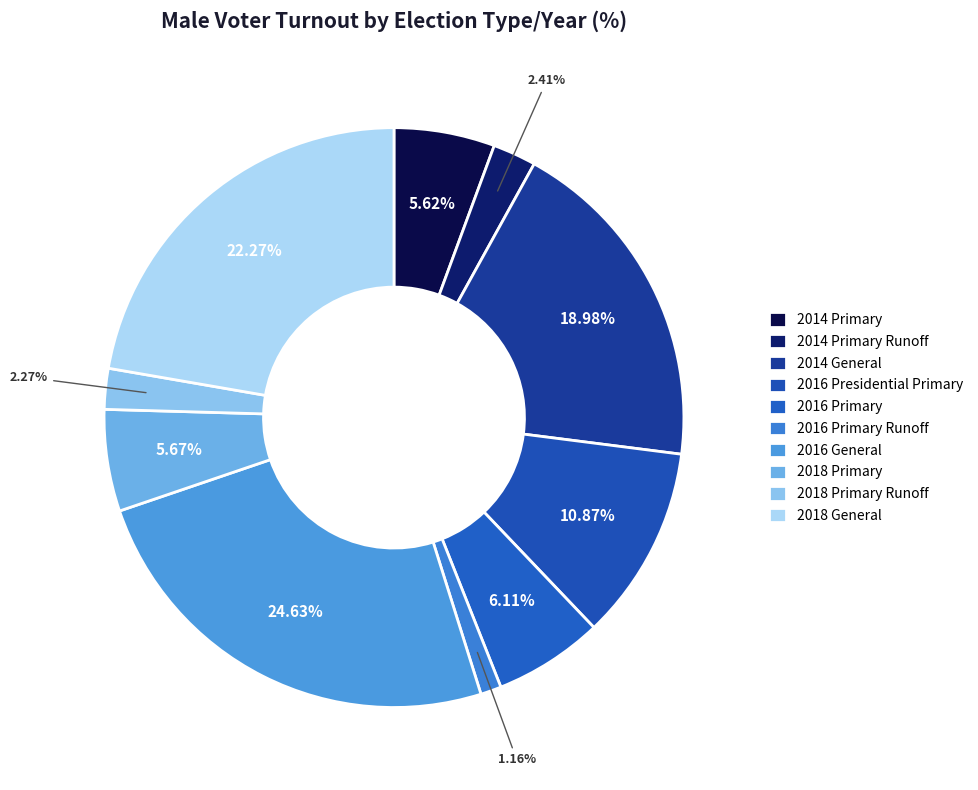

The 2018 Primary Runoff slice represents 10% of the pie. True or false?

False